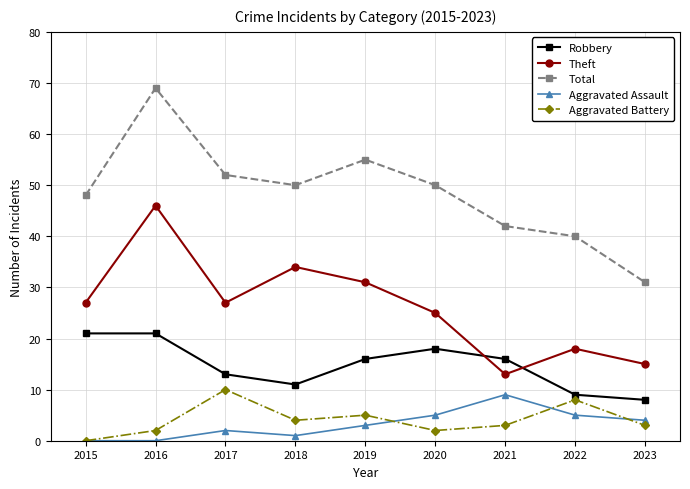

What is the value of the Robbery point at the 2nd from the left?

21